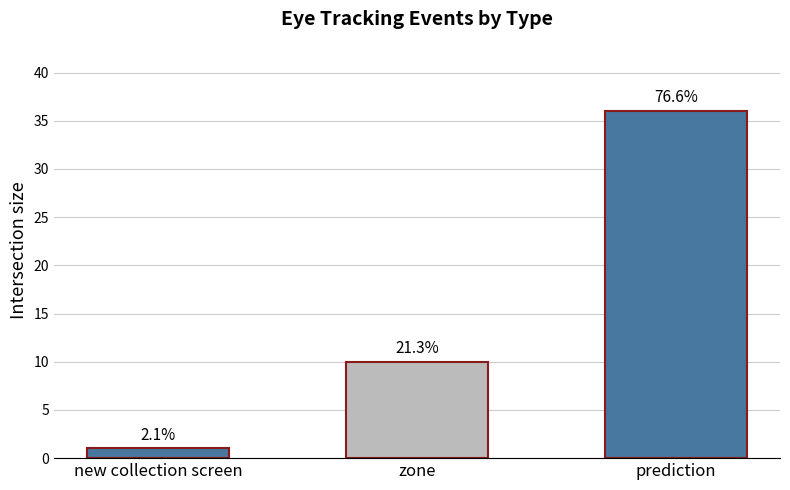

Reading left to right, what are all the values shown in this chart?

1	10	36